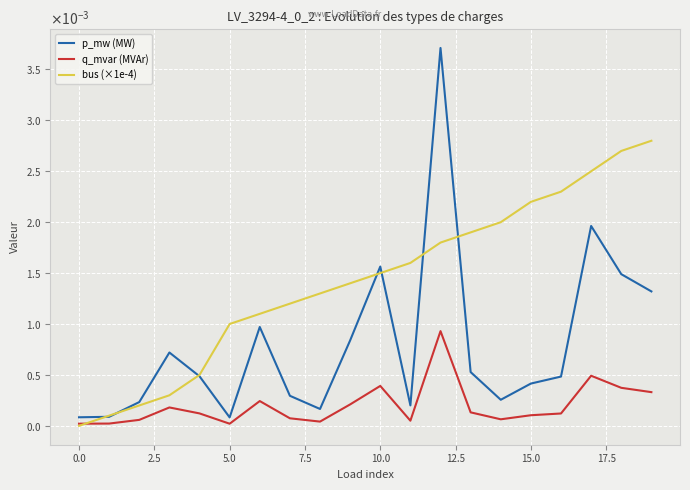

Is this an area chart (filled region under the line)?

No